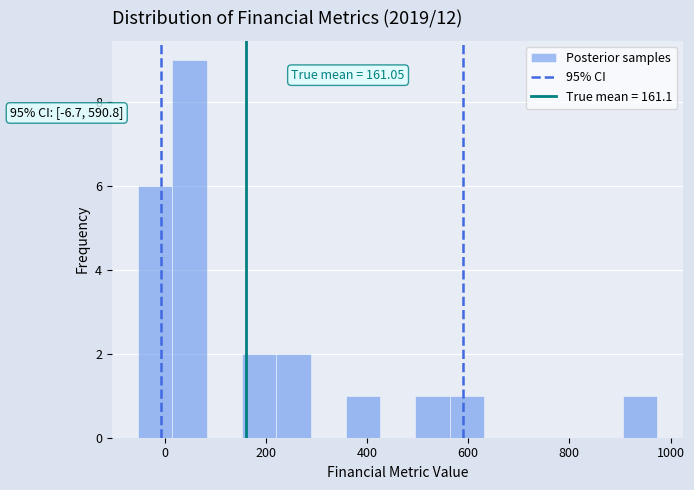

Around what value on the x-axis is the tallest bar? Give the approximate position of its centre, as read against the axis.

40